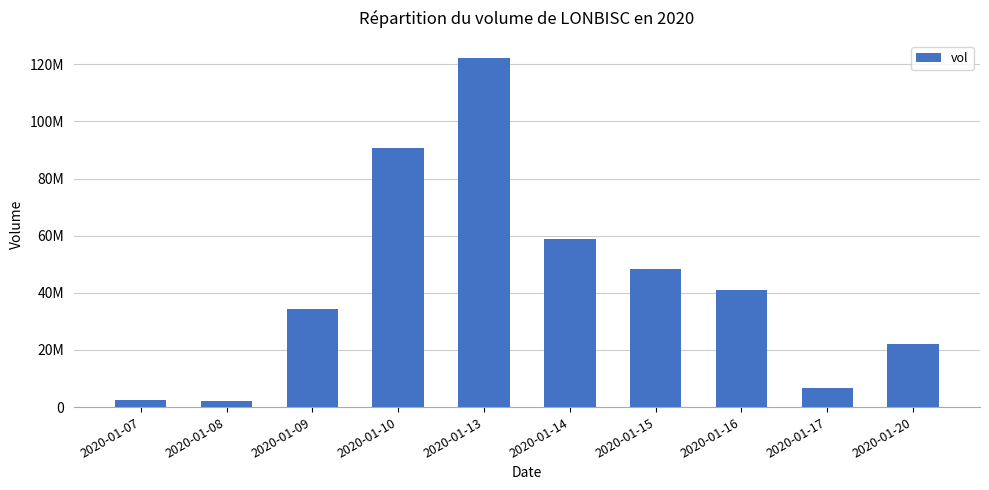

Which label corresponds to the smallest value in the chart?

2020-01-08